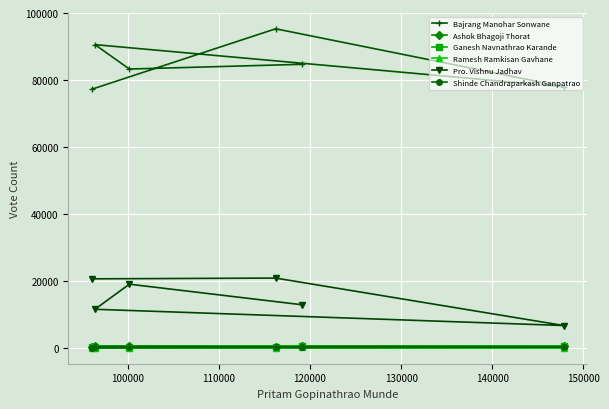

What is the difference between the maximum and minimum values in the Ashok Bhagoji Thorat series?

228